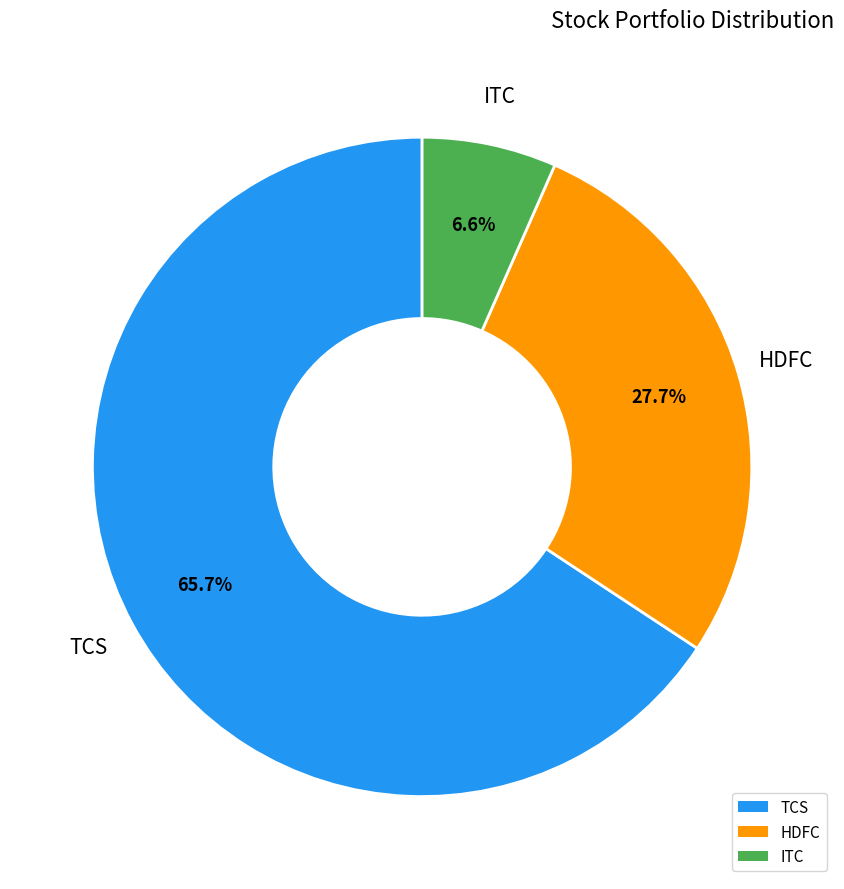

To the nearest percent, what is the combined percentage of TCS and ITC?

72%